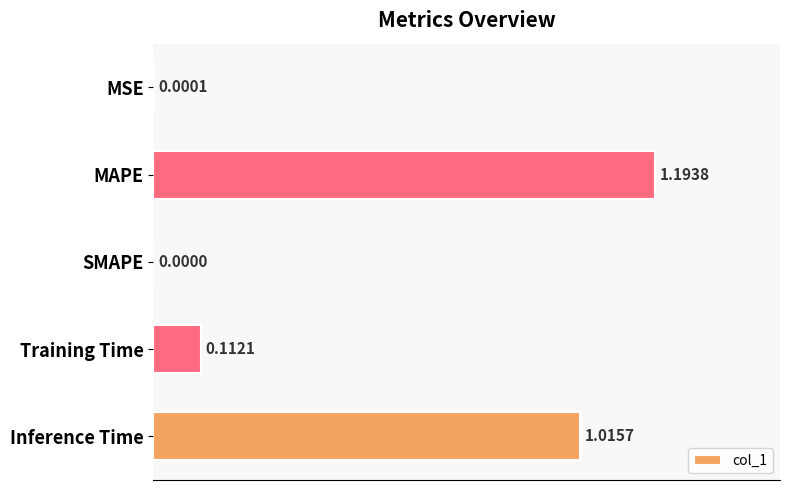

What is the sum of all values?

2.3